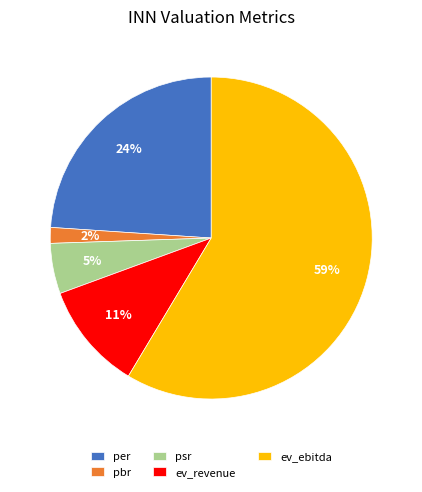

To the nearest percent, what is the difference between the pbr and psr slice percentages?

3%